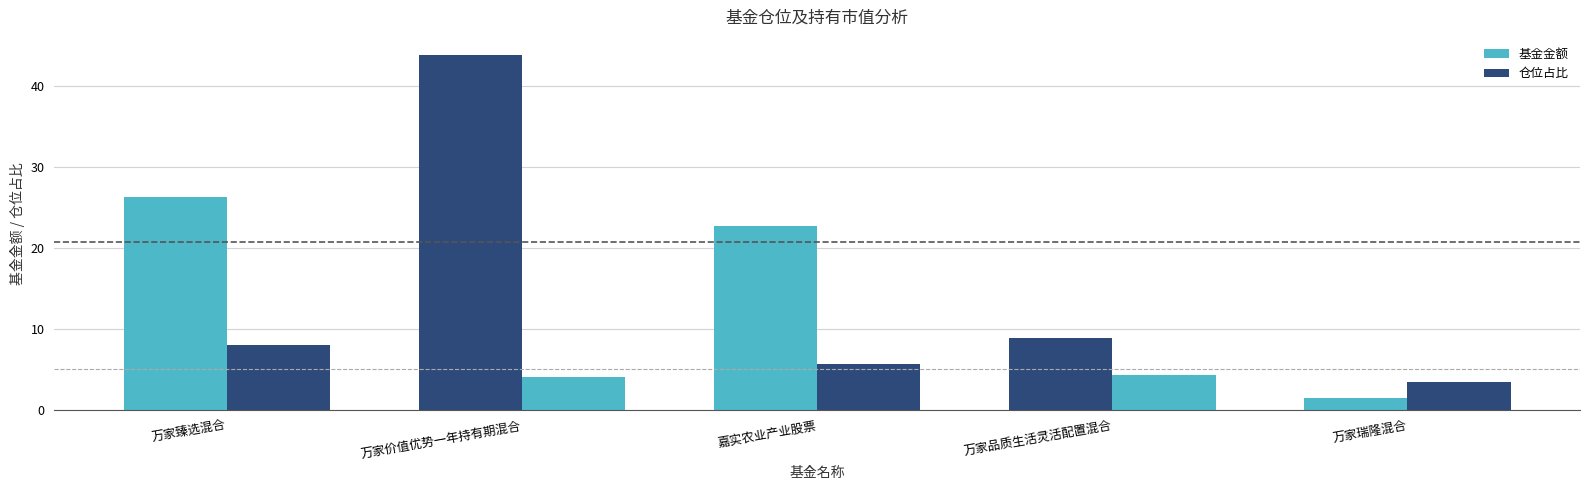

Rank the series at 万家瑞隆混合 from lowest to highest value.

基金金额, 仓位占比